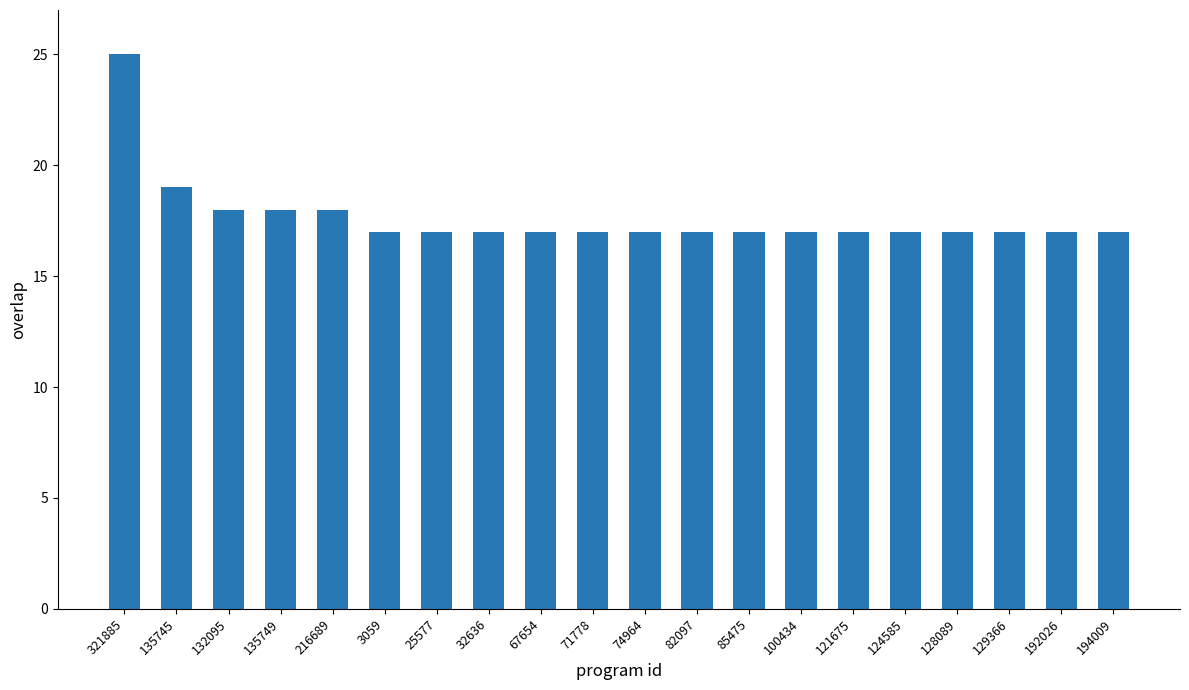

Reading left to right, what are all the values shown in this chart?

25	19	18	18	18	17	17	17	17	17	17	17	17	17	17	17	17	17	17	17